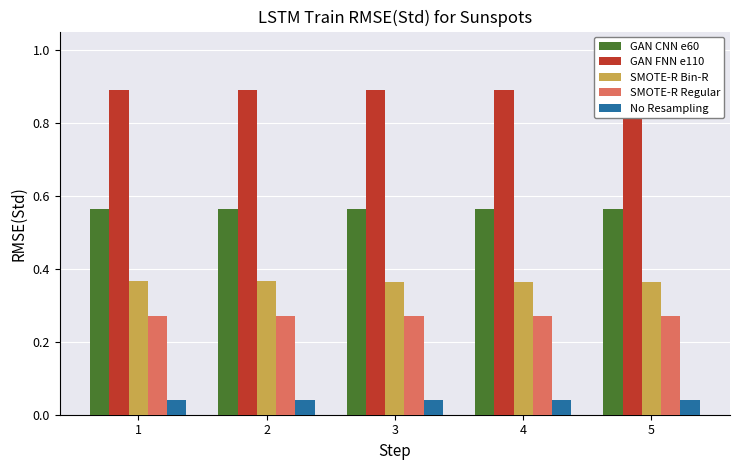

True or false: GAN FNN e110 has a value of 0.9 at 2.

True